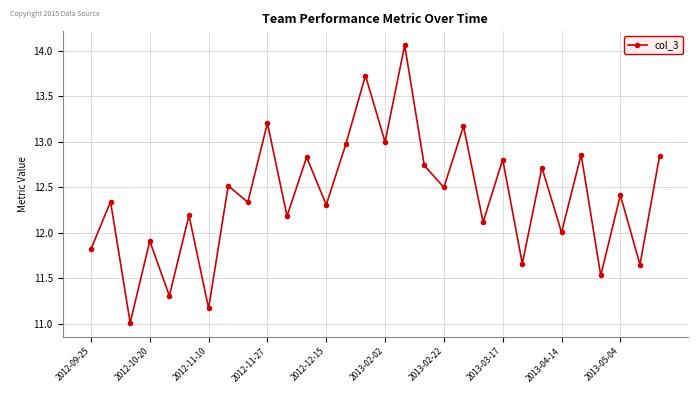

How many interior local peaks (higher than both neighbors) does the data have?

13